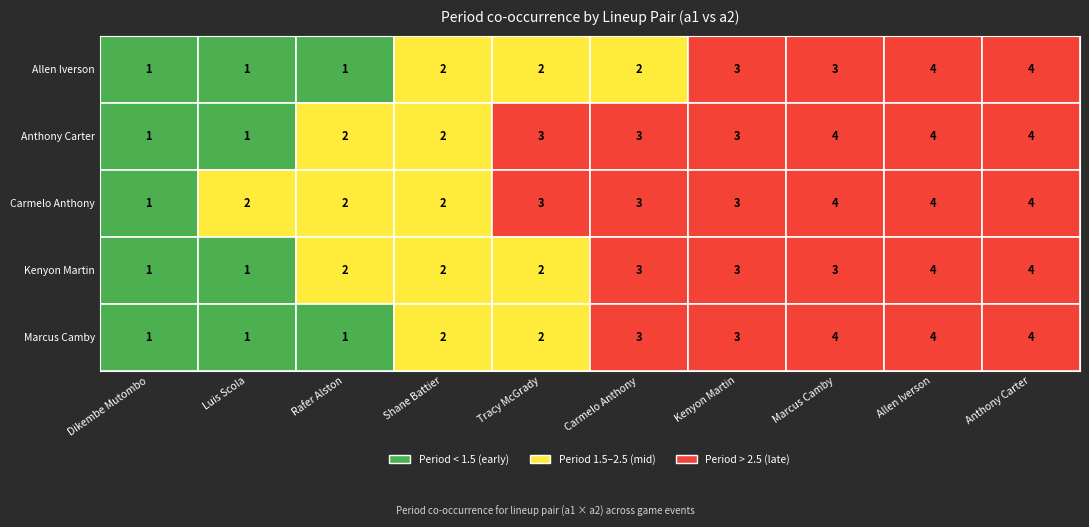

What is the difference between the maximum and second lowest values in the Allen Iverson series?

3